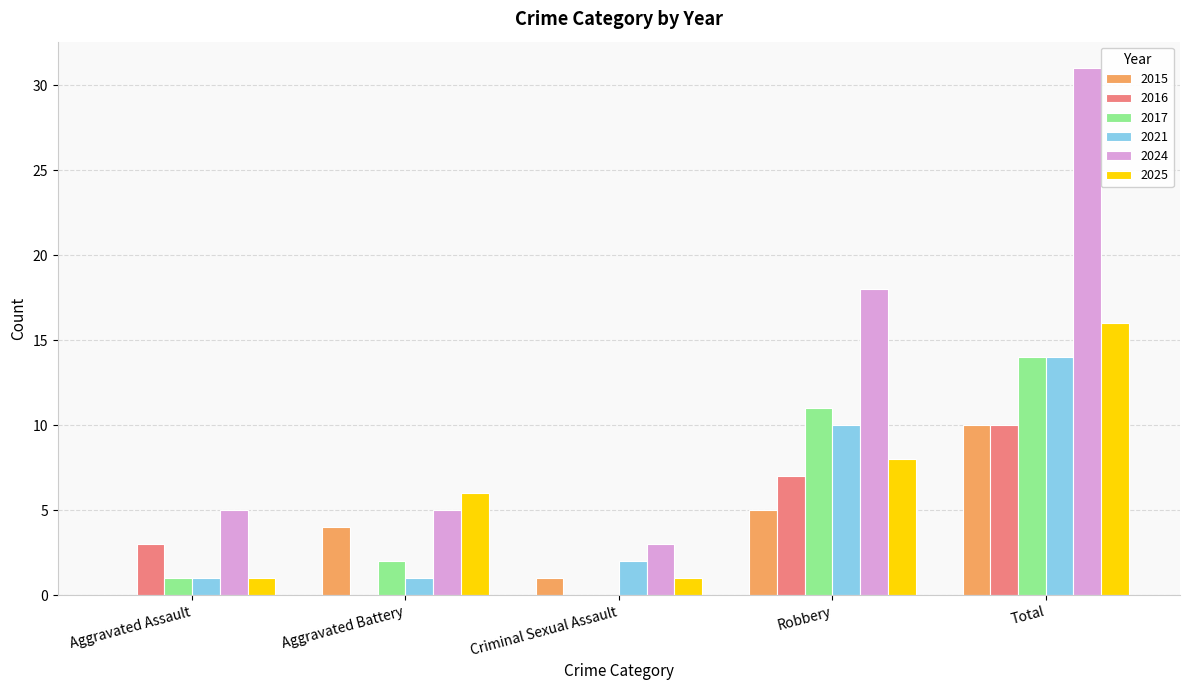

What is the sum of the 2015 values at Criminal Sexual Assault and Aggravated Battery?

5